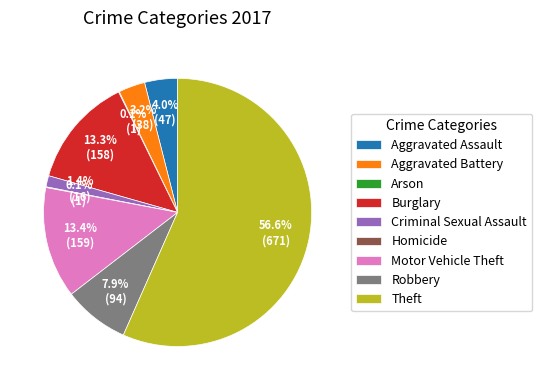

Which category has the biggest portion of the pie?

Theft